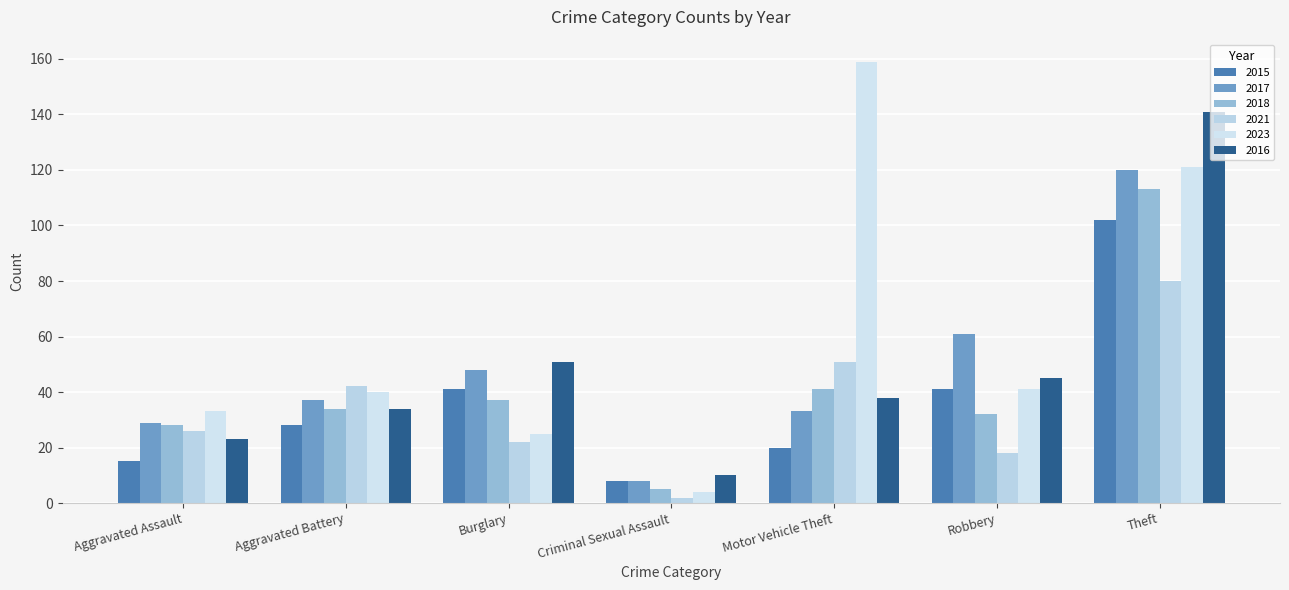

Which series has the largest range (max minus min)?

2023